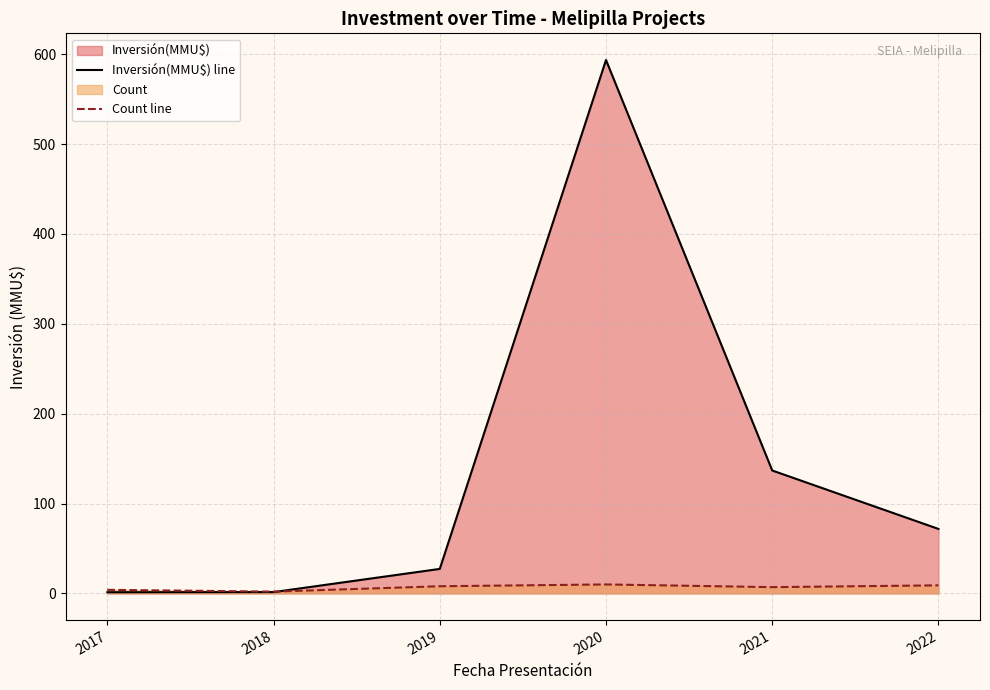

Where is the first local maximum for Count line?

2020